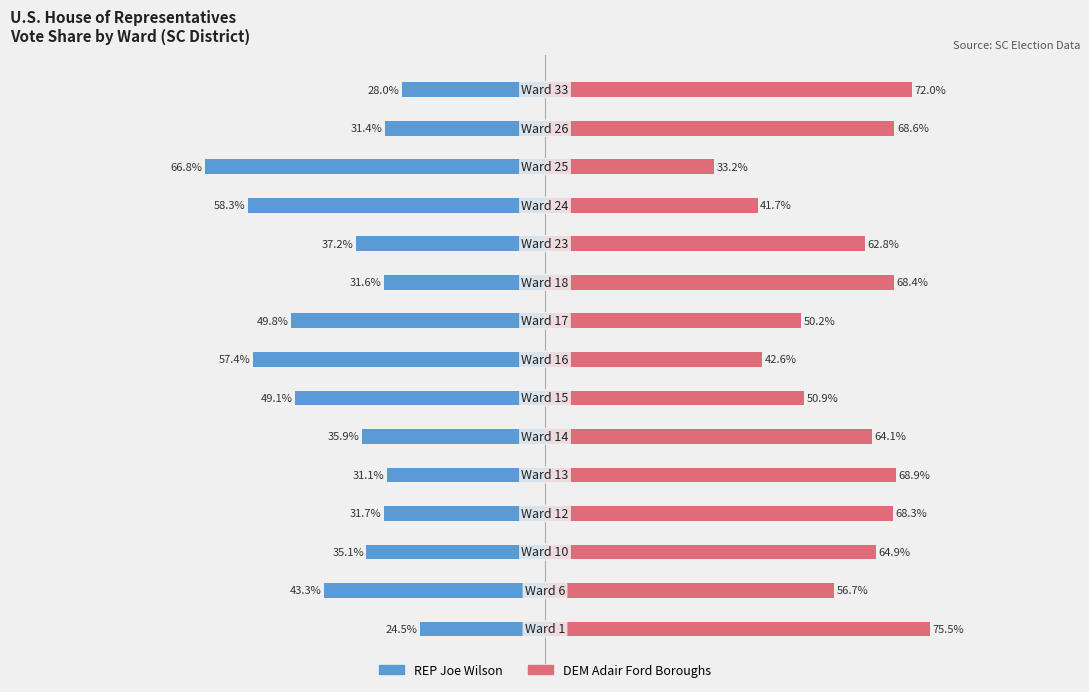

List the series in order of their overall mean, highest first.

DEM Adair Ford Boroughs, REP Joe Wilson